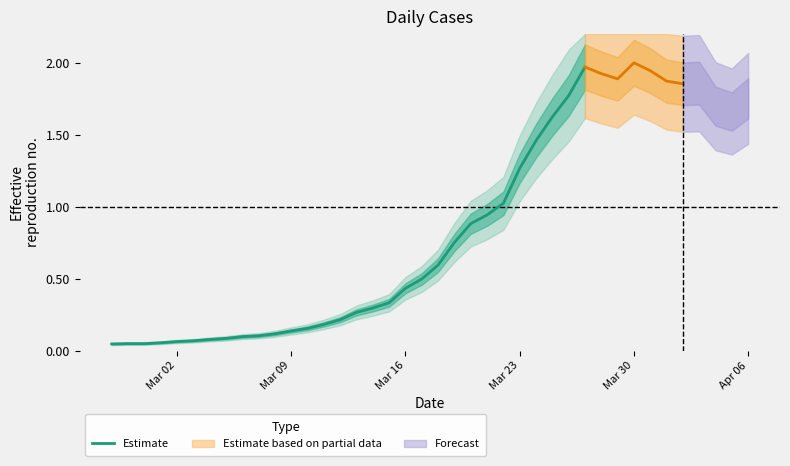

How many lines are shown in the chart?

1